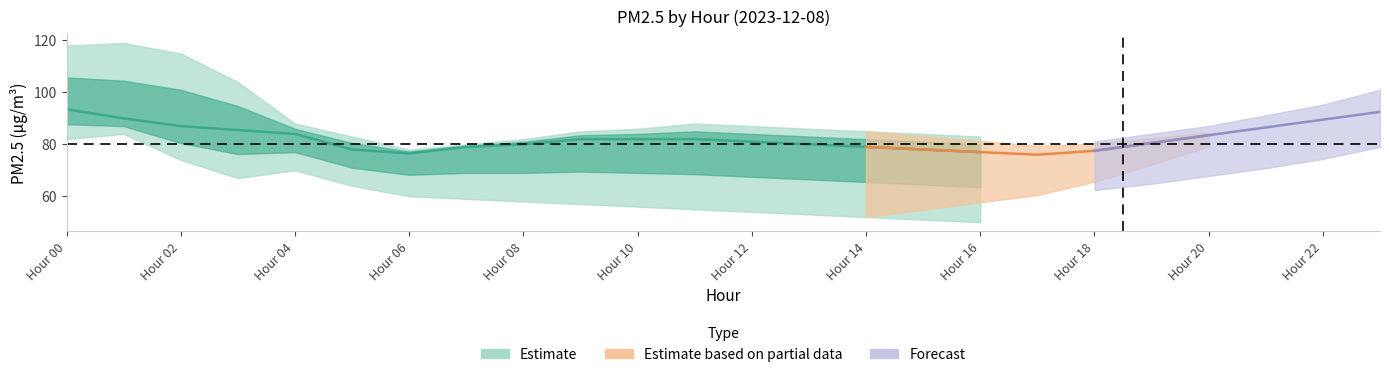

Between 5 and 4, which is larger?

4